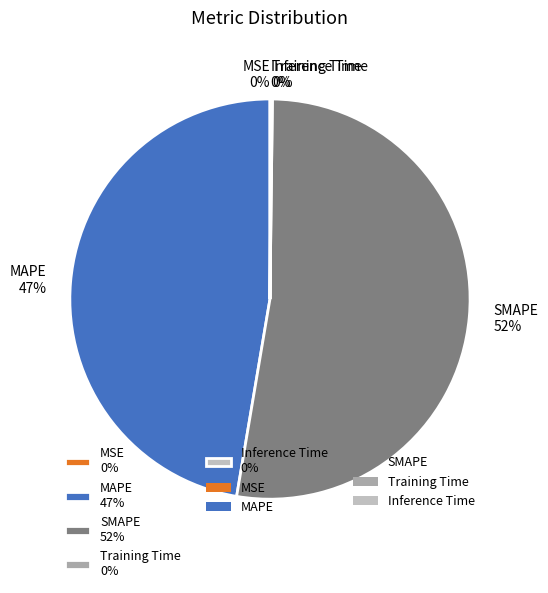

Is there any slice that represents more than half of the pie?

Yes